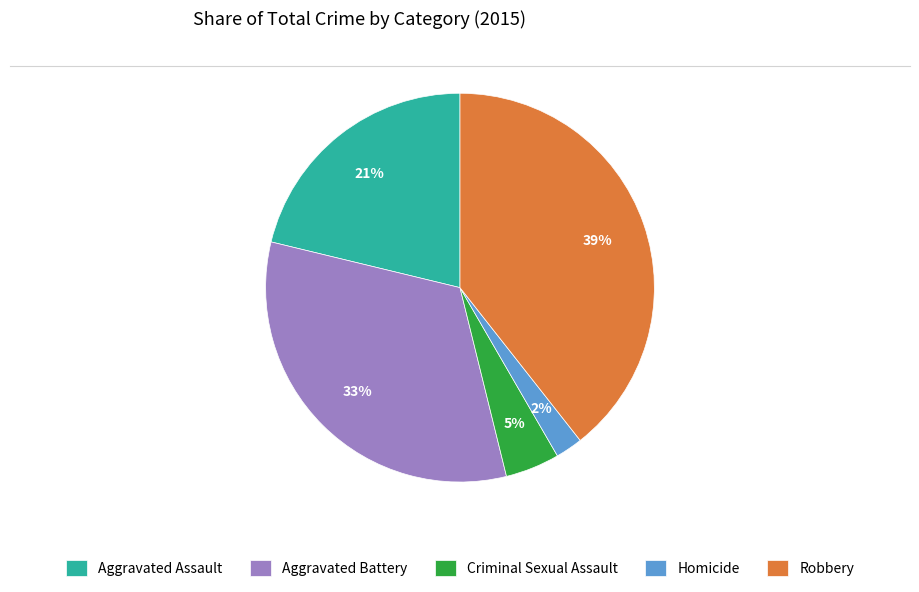

Which slice is the largest?

Robbery